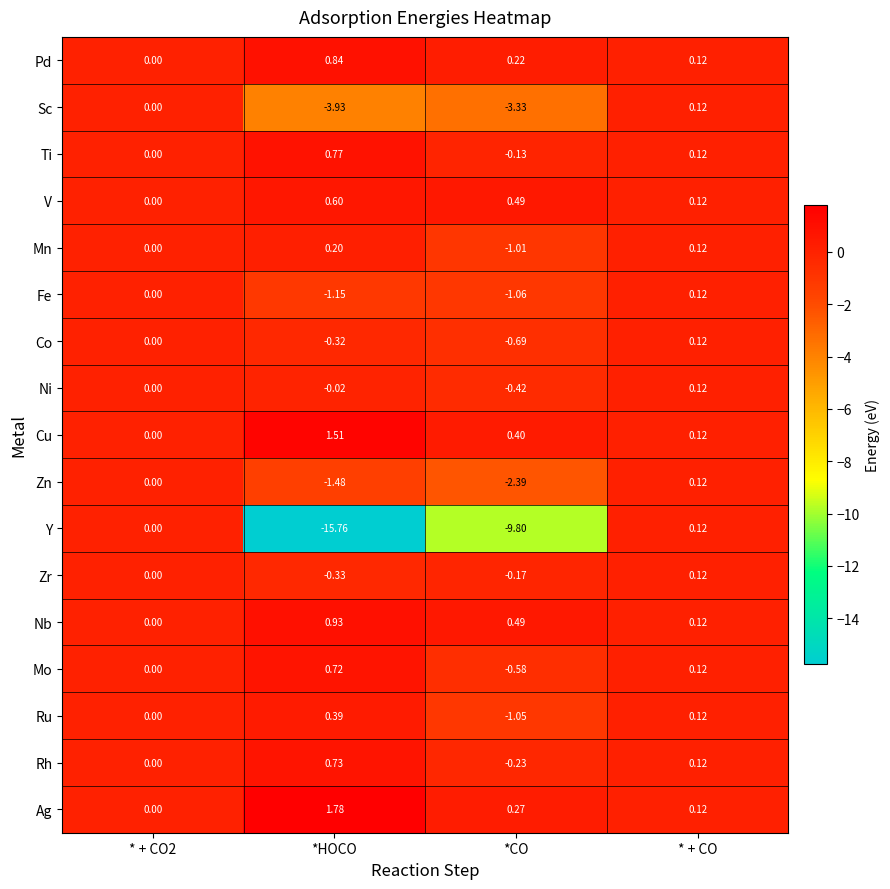

Is the value of Ag at *CO greater than the value of Sc at *CO?

Yes